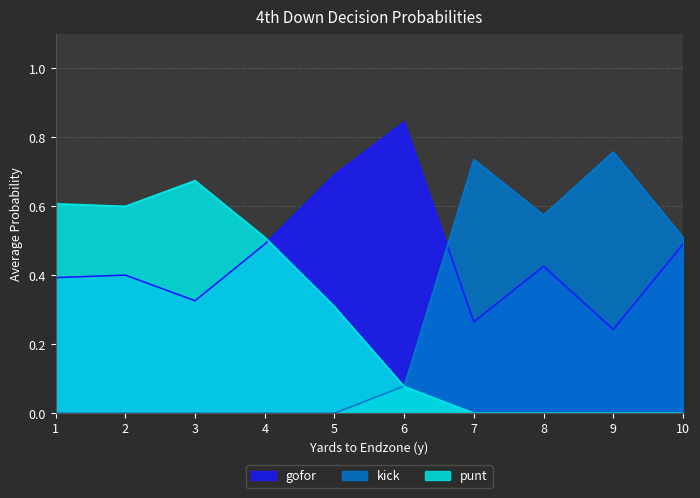

What is the total value across all series at 10?

1.0